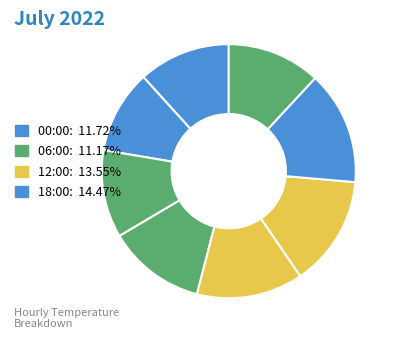

How many slices are in this pie chart?

8